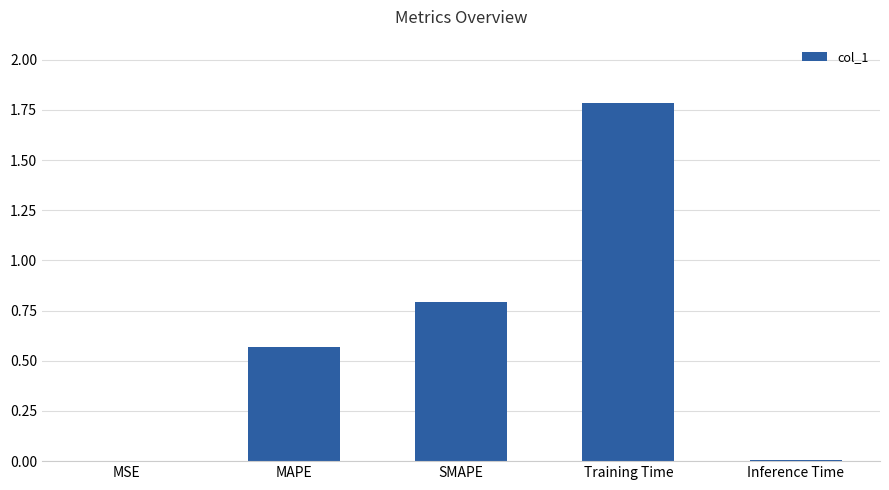

The value at Training Time is 1.2. True or false?

False